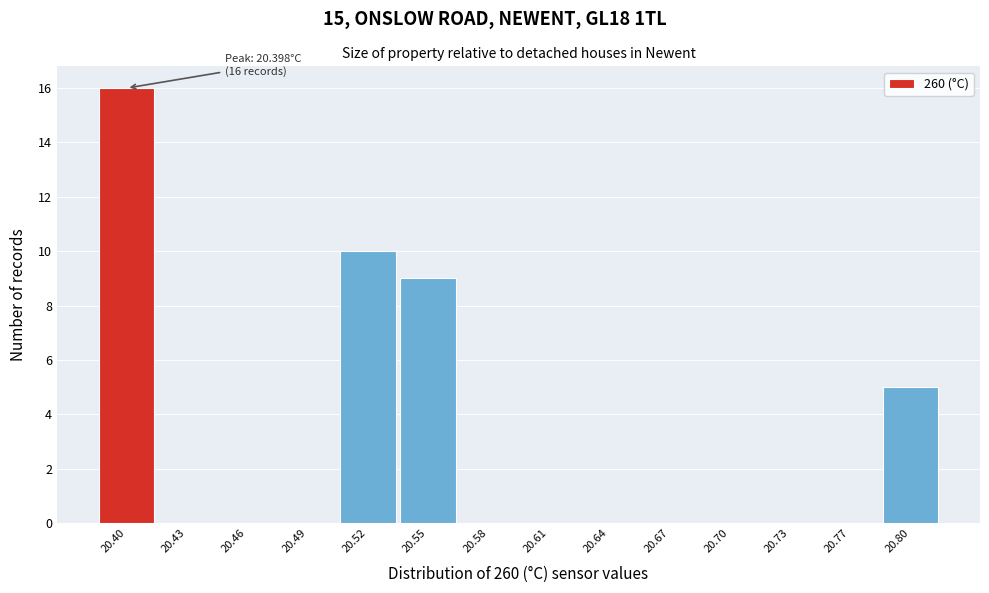

Reading left to right, transcribe all the data shown in this chart.

20.40=16	20.43=0	20.46=0	20.49=0	20.52=10	20.55=9	20.58=0	20.61=0	20.64=0	20.67=0	20.70=0	20.73=0	20.77=0	20.80=5